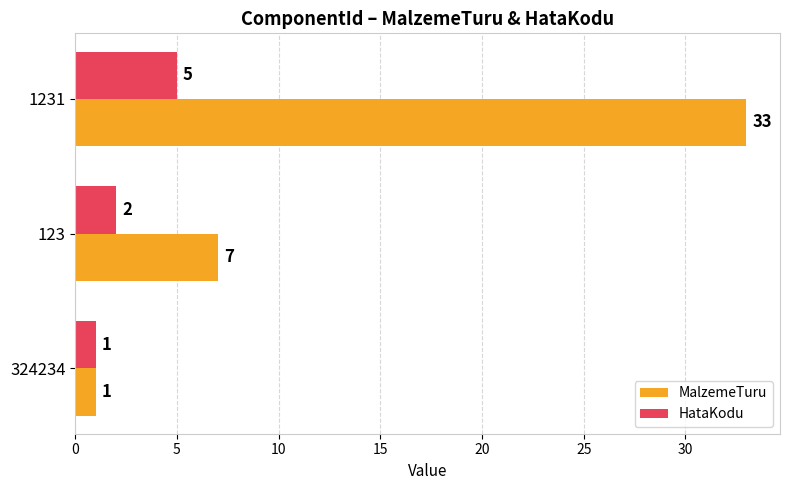

At which category is the sum across all series the highest?

1231